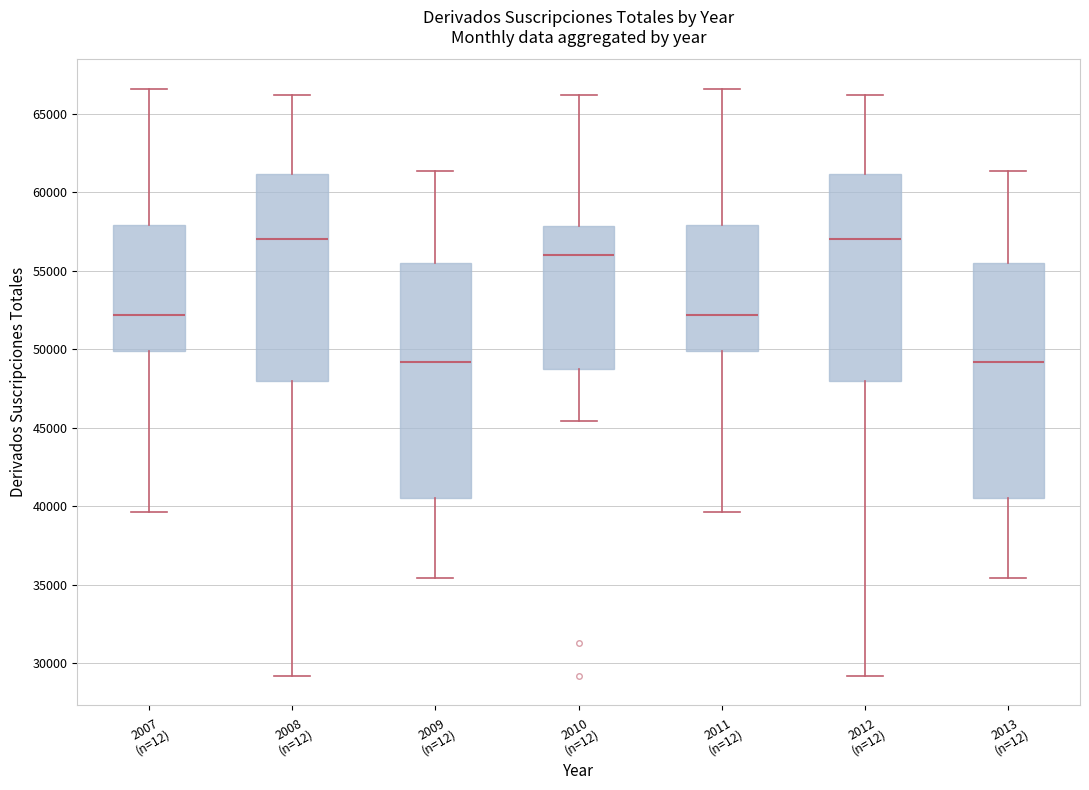

Reading left to right, transcribe this box plot: for each box, give where its median line is, the range the box spans, and where its two whiskers end, as read against the y-axis. The values are not printed on the chart, so give them approximately, as read against the axis.

2007 (n=12): median 52000, box 50000 to 58000, whiskers 39500 to 66500
2008 (n=12): median 57000, box 48000 to 61000, whiskers 29000 to 66000
2009 (n=12): median 49000, box 40500 to 55500, whiskers 35500 to 61500
2010 (n=12): median 56000, box 48500 to 58000, whiskers 45500 to 66000
2011 (n=12): median 52000, box 50000 to 58000, whiskers 39500 to 66500
2012 (n=12): median 57000, box 48000 to 61000, whiskers 29000 to 66000
2013 (n=12): median 49000, box 40500 to 55500, whiskers 35500 to 61500